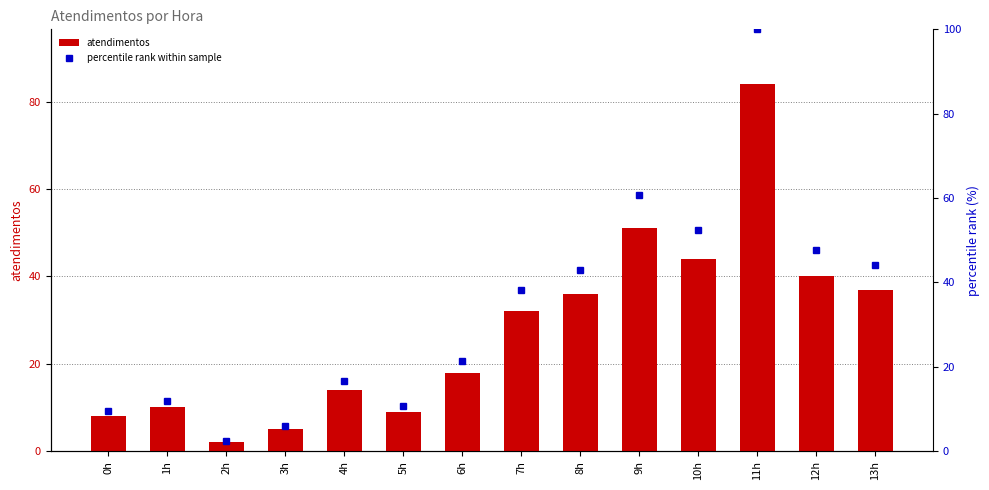

What is the total value across all series at 13h?

81.0